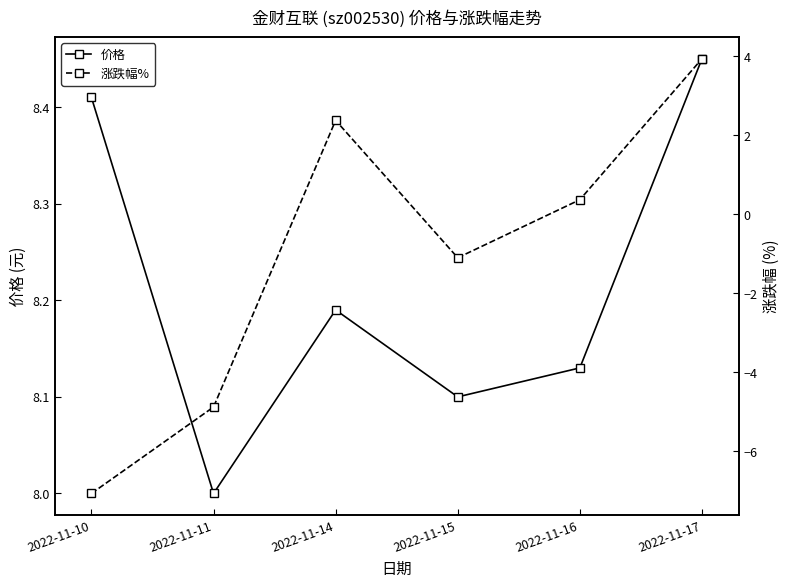

Read the 涨跌幅% value at 2022-11-11.

-4.9